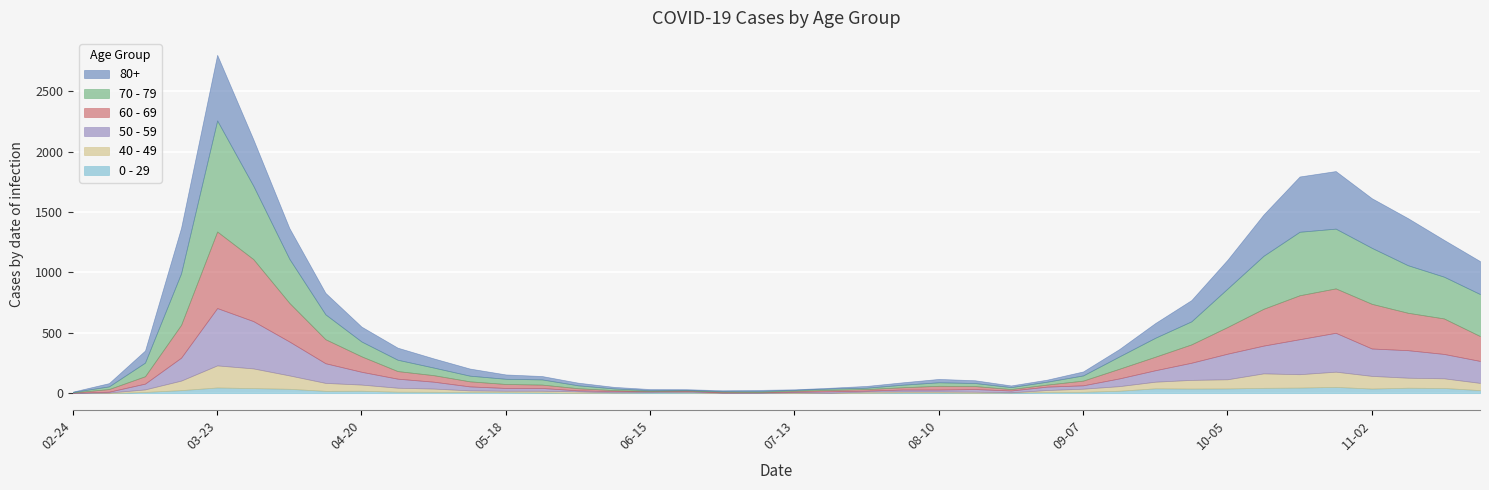

Does the chart display data point markers on the line(s)?

No